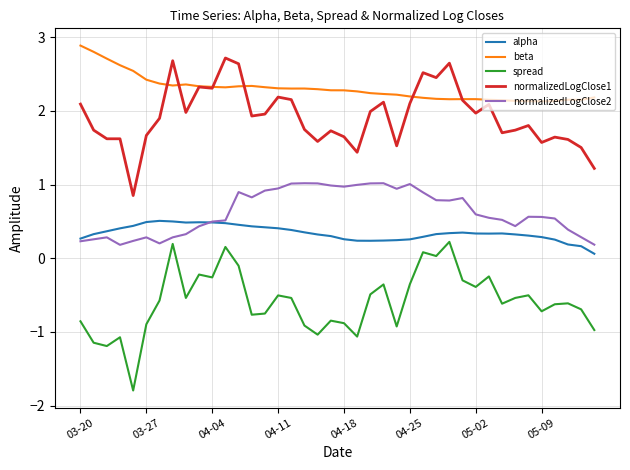

What is the average value of the normalizedLogClose1 series?

1.9